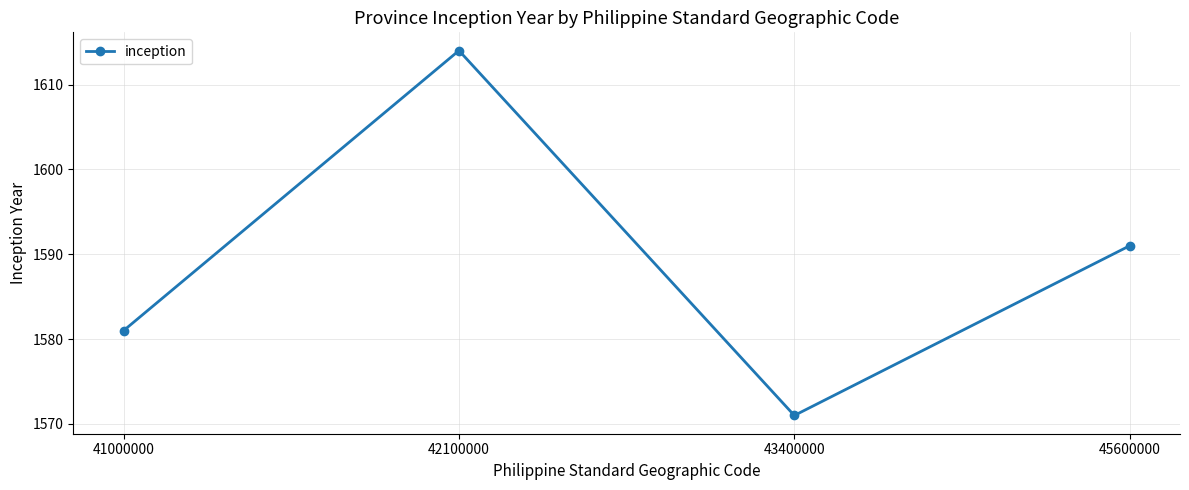

Which label corresponds to the smallest value in the chart?

43400000